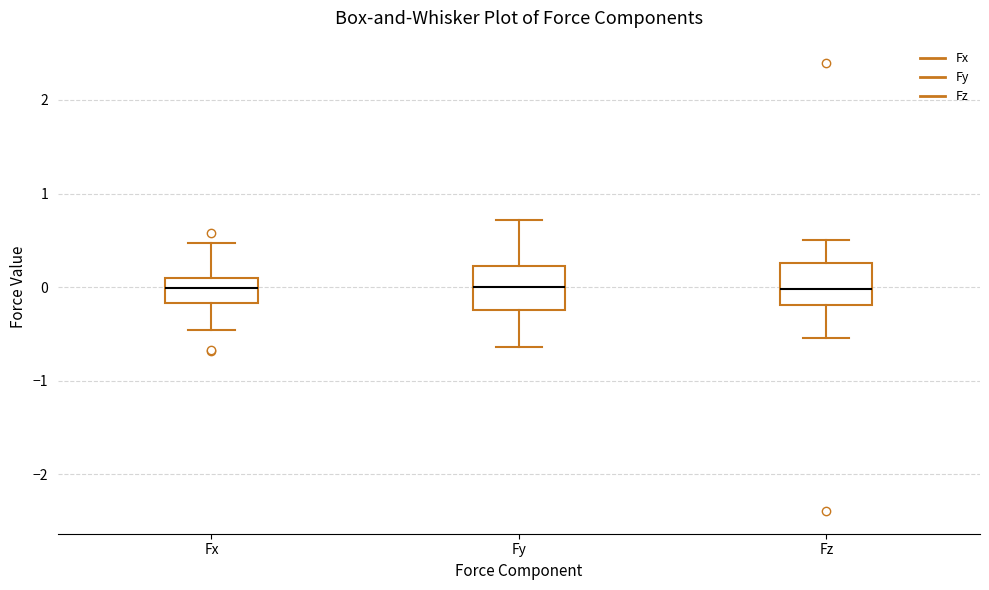

Where does the lower whisker of the box for Fy end on the y-axis? The values are not printed on the chart, so give them approximately, as read against the axis.

-0.6